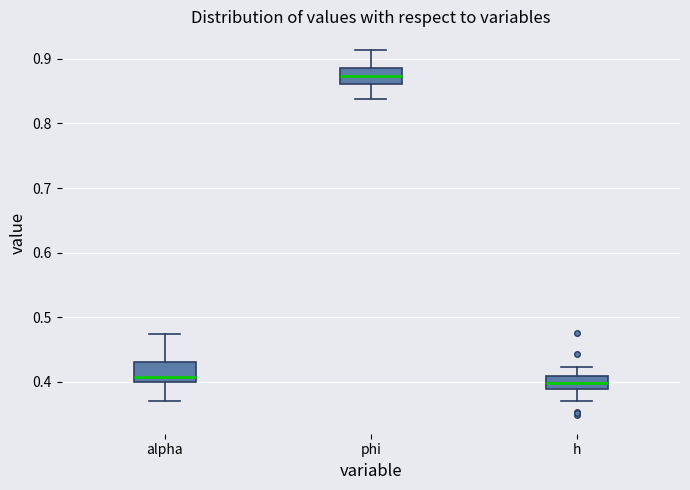

Reading left to right, transcribe this box plot: for each box, give where its median line is, the range the box spans, and where its two whiskers end, as read against the y-axis. The values are not printed on the chart, so give them approximately, as read against the axis.

alpha: median 0.41, box 0.40 to 0.43, whiskers 0.37 to 0.47
phi: median 0.87, box 0.86 to 0.89, whiskers 0.84 to 0.91
h: median 0.40, box 0.39 to 0.41, whiskers 0.37 to 0.42